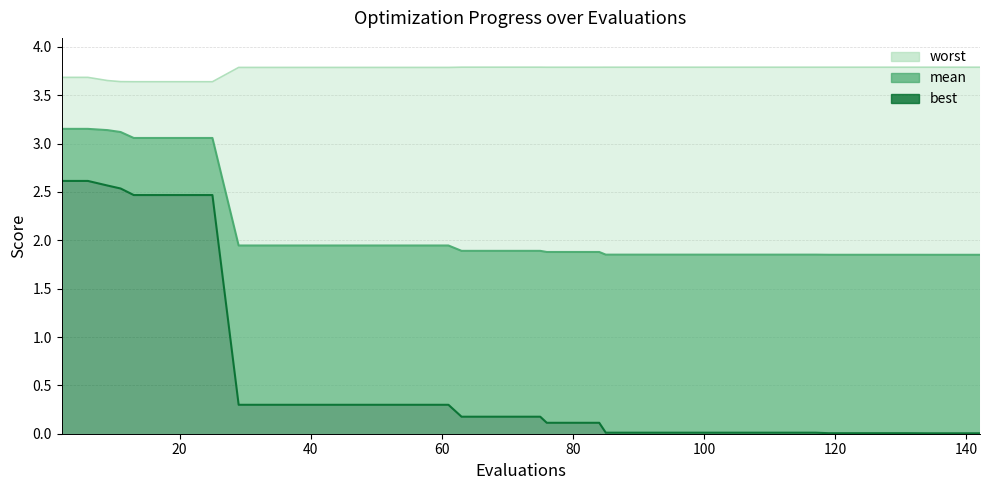

True or false: best and mean intersect in this chart.

False